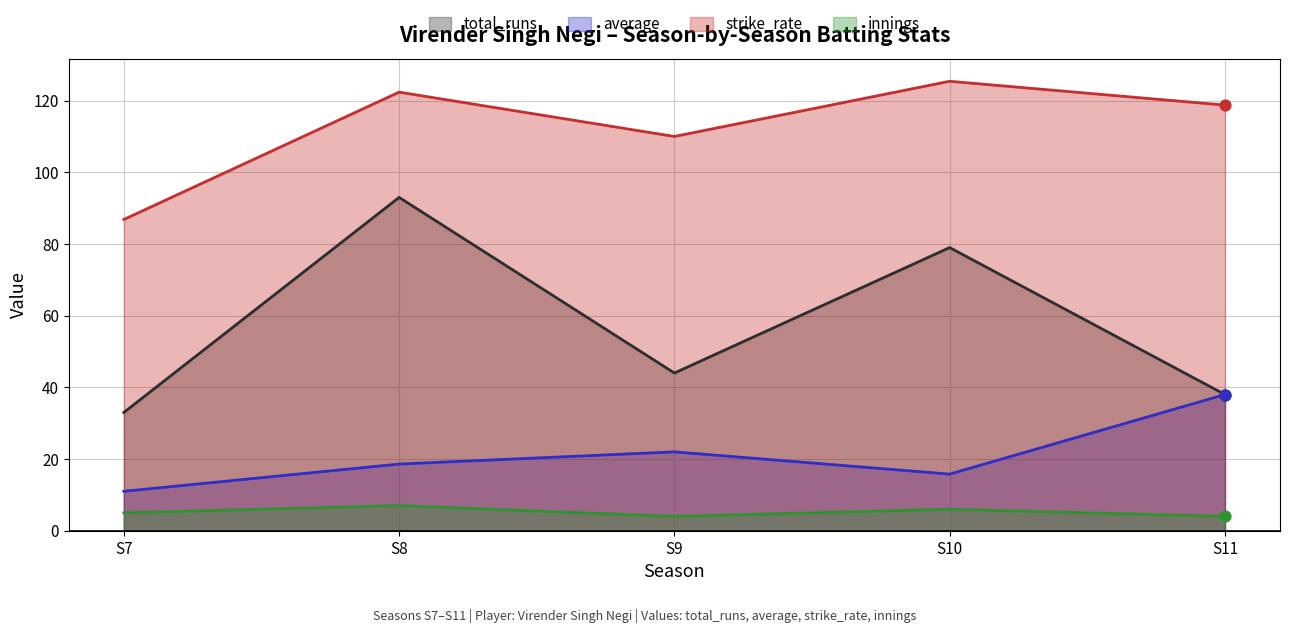

What are all the series names shown in the legend?

total_runs, average, strike_rate, innings